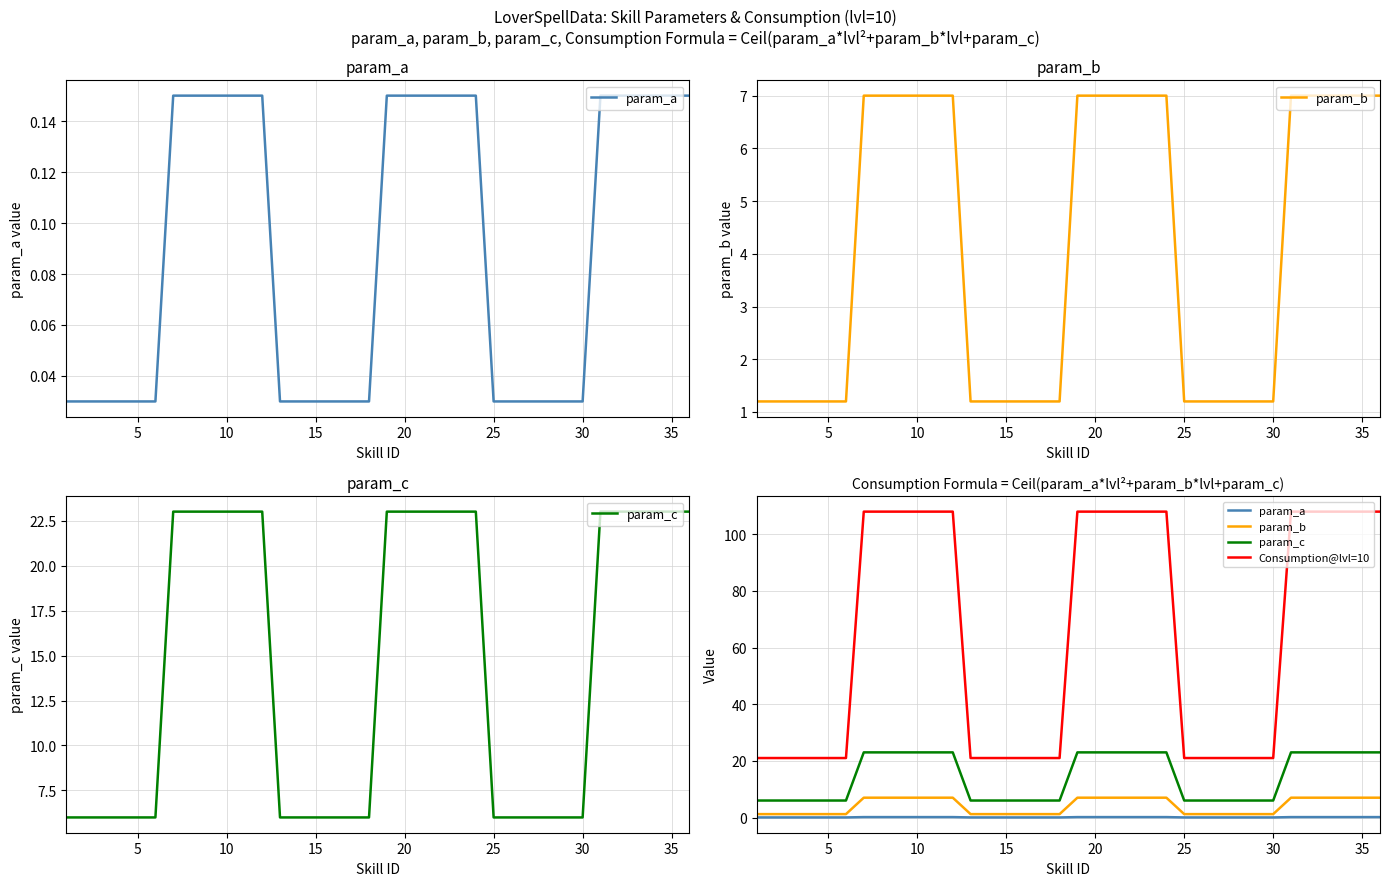

What is the spread (max minus min) of values at 15?

21.0